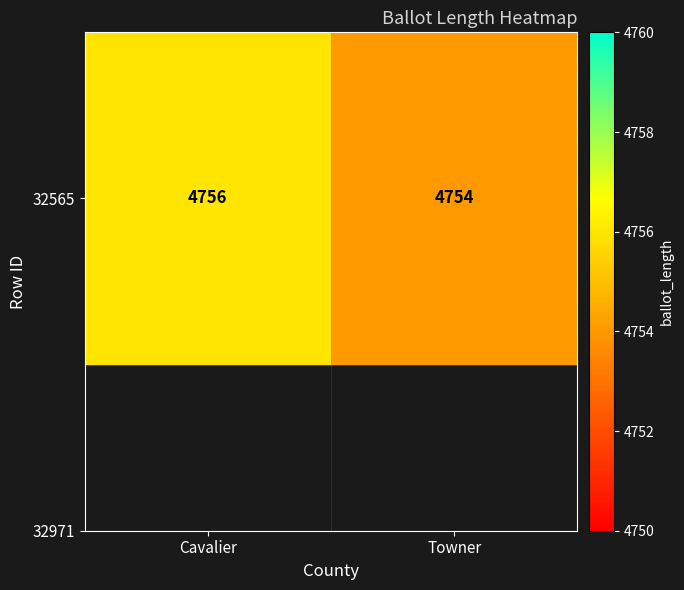

Which label corresponds to the smallest value in the chart?

Towner